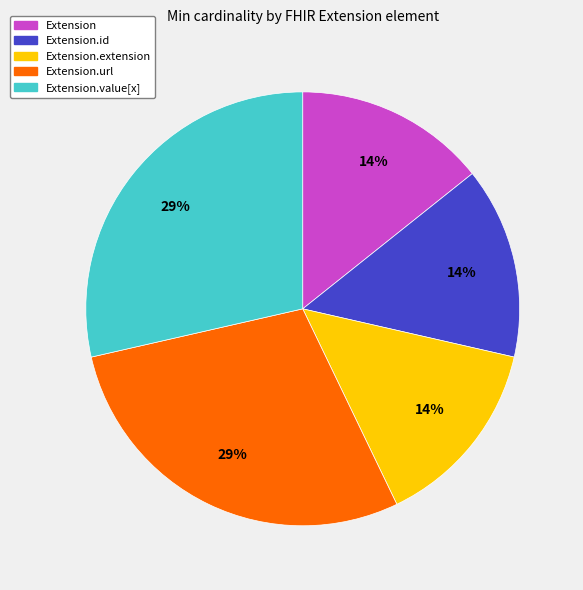

Is there a majority slice in this chart?

No